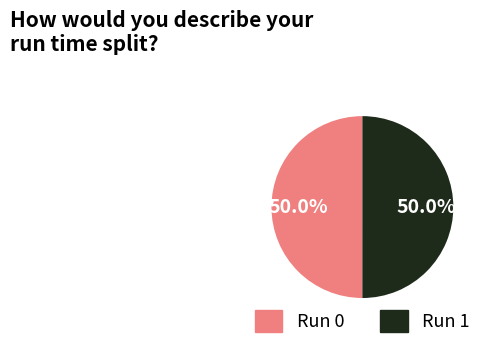

How many segments does this pie chart have?

2